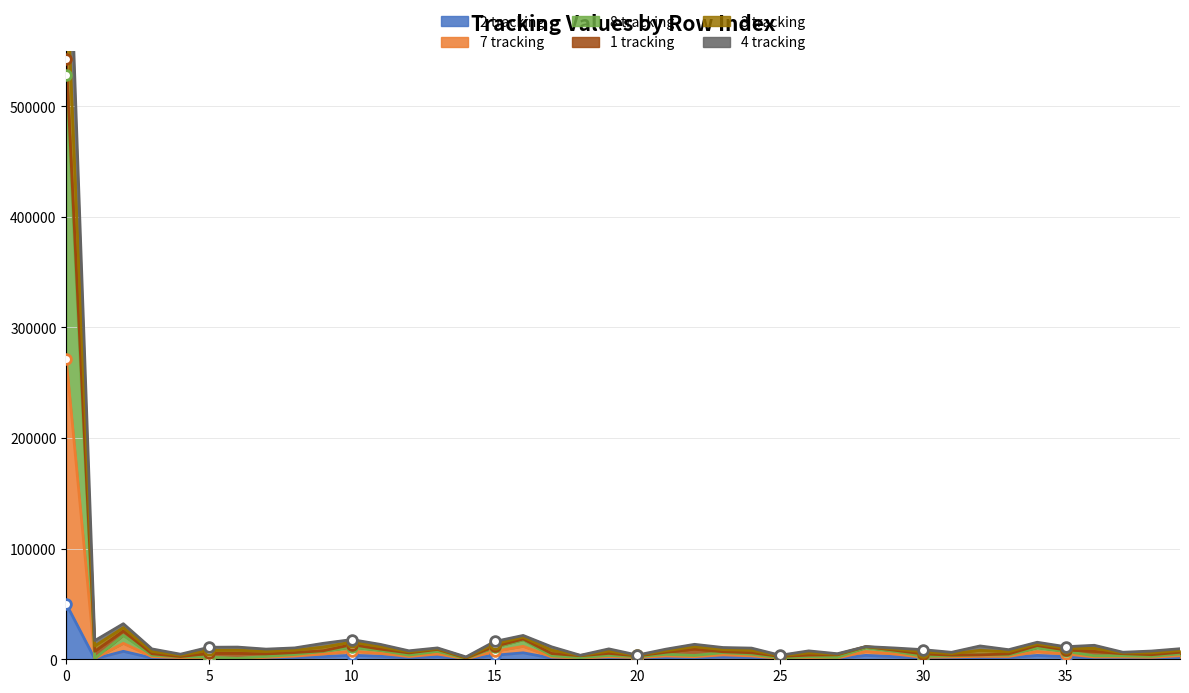

The value of 2 tracking at 0 is 50018. True or false?

True